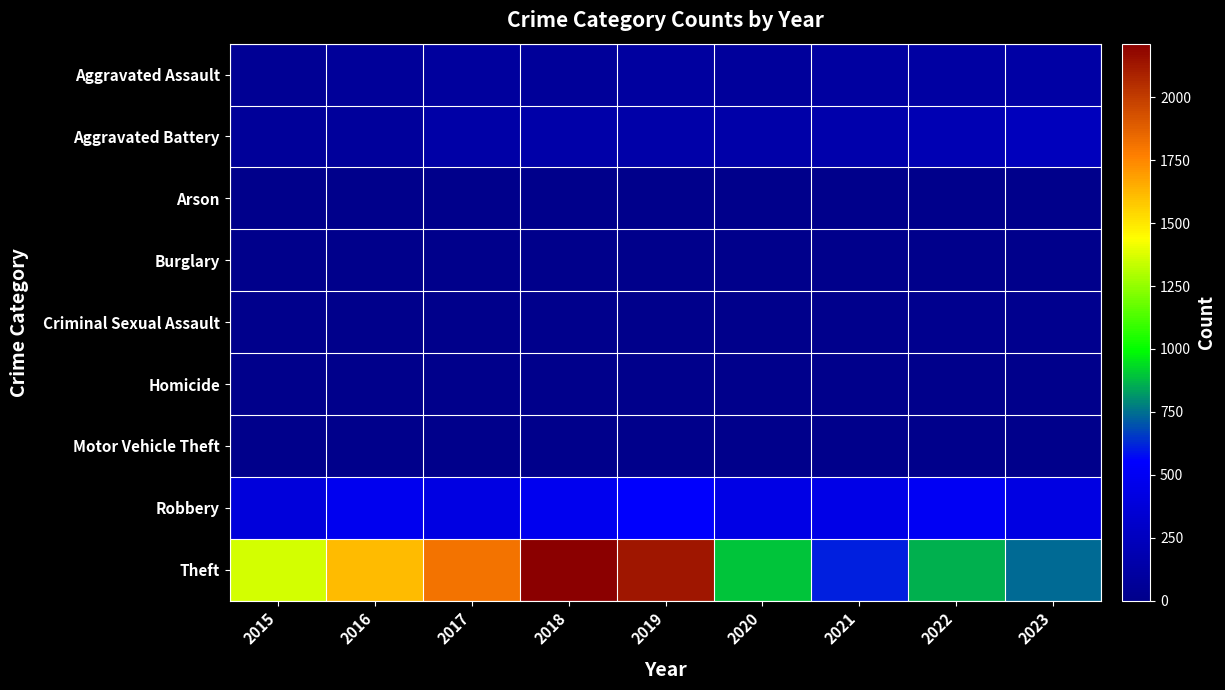

Reading left to right, what are all the values shown in this chart?

Aggravated Assault: 2015=44	2016=70	2017=90	2018=73	2019=97	2020=84	2021=106	2022=115	2023=124
Aggravated Battery: 2015=76	2016=78	2017=136	2018=146	2019=139	2020=141	2021=156	2022=194	2023=236
Arson: 2015=3	2016=0	2017=0	2018=1	2019=1	2020=1	2021=2	2022=5	2023=2
Burglary: 2015=0	2016=0	2017=2	2018=0	2019=1	2020=0	2021=1	2022=0	2023=0
Criminal Sexual Assault: 2015=12	2016=8	2017=8	2018=11	2019=8	2020=3	2021=13	2022=23	2023=19
Homicide: 2015=0	2016=1	2017=1	2018=1	2019=2	2020=2	2021=4	2022=5	2023=2
Motor Vehicle Theft: 2015=1	2016=4	2017=2	2018=1	2019=1	2020=2	2021=2	2022=2	2023=6
Robbery: 2015=381	2016=484	2017=416	2018=481	2019=548	2020=436	2021=443	2022=502	2023=423
Theft: 2015=1364	2016=1611	2017=1813	2018=2213	2019=2132	2020=899	2021=610	2022=856	2023=740